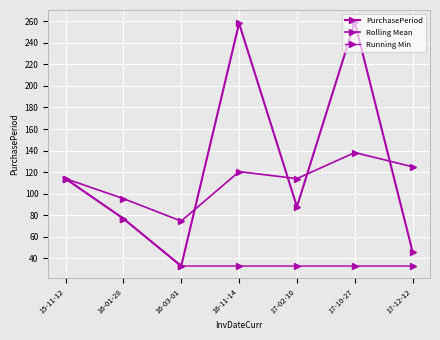

How many data points does each series have?

7